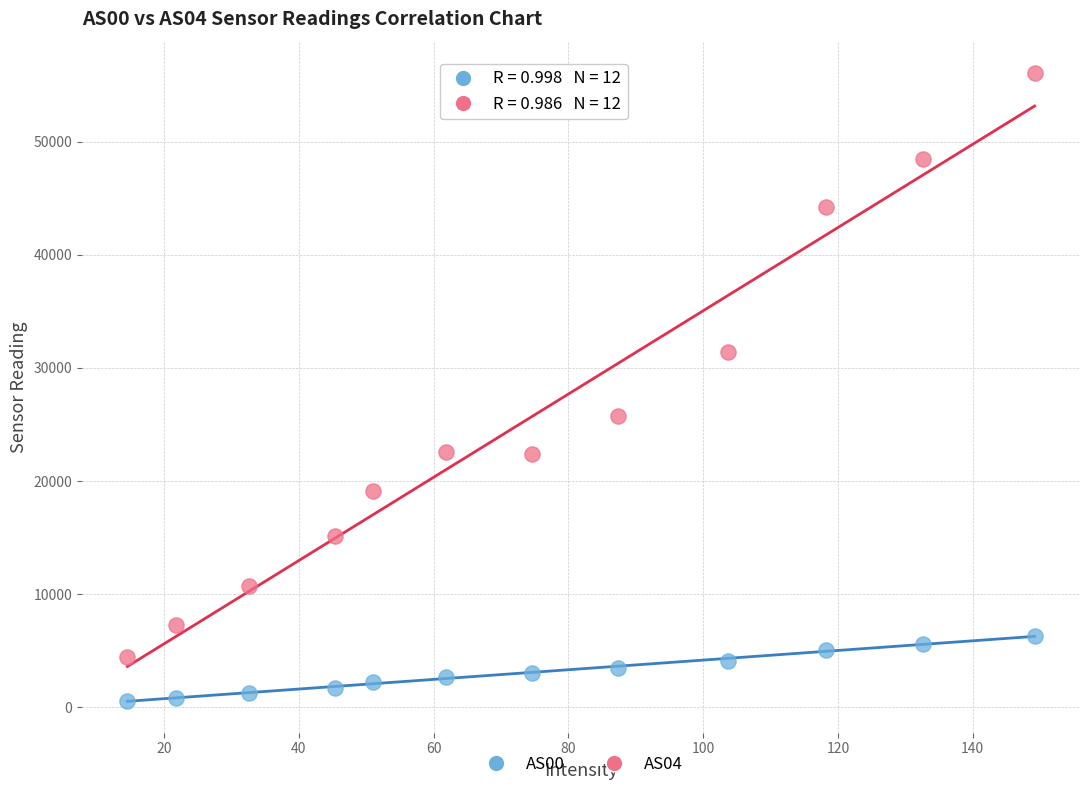

Which series contains the highest Y value?

AS04